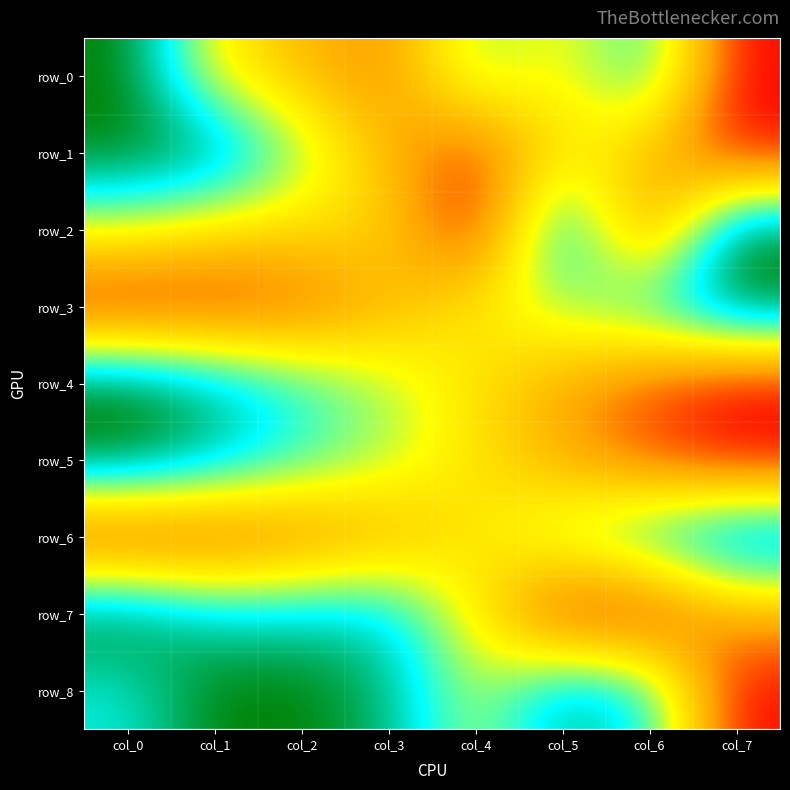

Reading left to right, list all the values displayed in this chart.

row_0: col_0=1.0	col_1=0.5	col_2=0.3	col_3=0.2	col_4=0.6	col_5=0.5	col_6=0.8	col_7=0.0
row_1: col_0=1.0	col_1=1.0	col_2=0.6	col_3=0.3	col_4=0.1	col_5=0.5	col_6=0.3	col_7=0.0
row_2: col_0=0.5	col_1=0.4	col_2=0.4	col_3=0.4	col_4=0.0	col_5=0.9	col_6=0.1	col_7=1.0
row_3: col_0=0.0	col_1=0.0	col_2=0.1	col_3=0.3	col_4=0.5	col_5=0.6	col_6=0.8	col_7=1.0
row_4: col_0=1.0	col_1=0.9	col_2=0.7	col_3=0.6	col_4=0.4	col_5=0.3	col_6=0.1	col_7=0.0
row_5: col_0=1.0	col_1=0.9	col_2=0.7	col_3=0.6	col_4=0.4	col_5=0.3	col_6=0.1	col_7=0.0
row_6: col_0=0.0	col_1=0.1	col_2=0.2	col_3=0.3	col_4=0.4	col_5=0.6	col_6=0.8	col_7=1.0
row_7: col_0=1.0	col_1=0.8	col_2=0.8	col_3=0.8	col_4=0.5	col_5=0.0	col_6=0.0	col_7=0.3
row_8: col_0=0.8	col_1=1.0	col_2=1.0	col_3=0.9	col_4=0.6	col_5=0.9	col_6=0.8	col_7=0.0